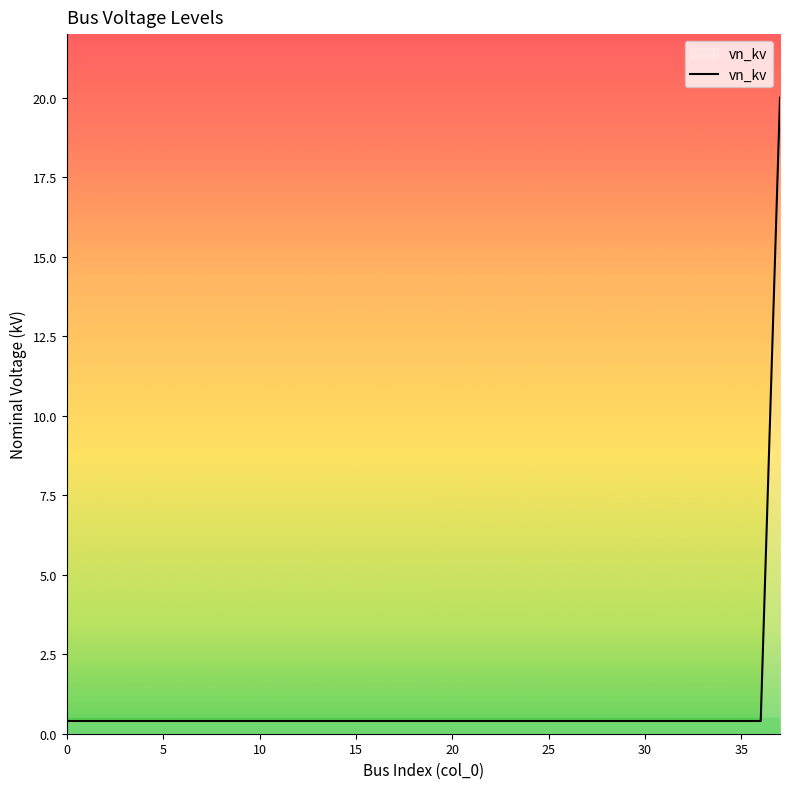

What is the maximum value shown in the chart?

20.0